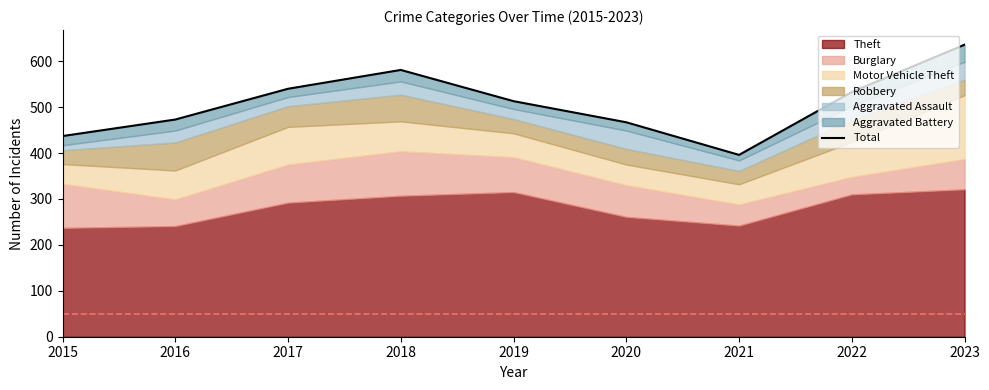

What is the ratio of the value at 2023 to the value at 2020?

1.4